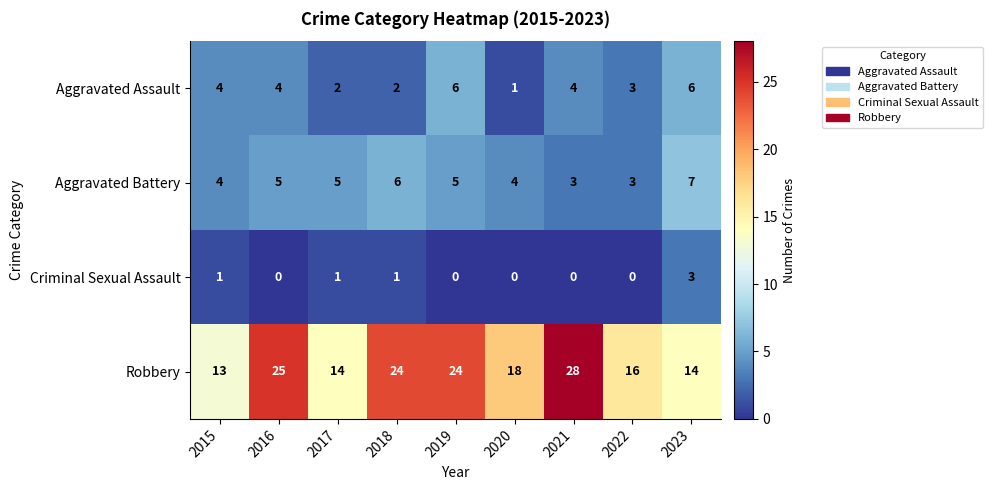

Which category has the highest value across all series?

2021